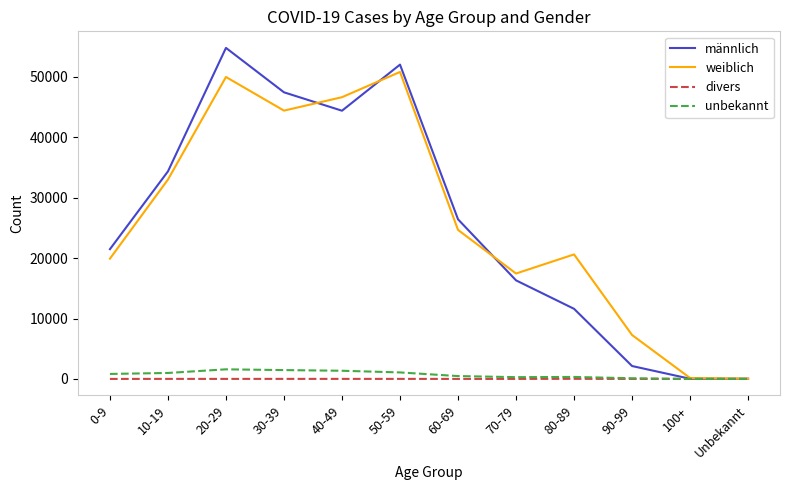

Count the number of data series in this chart.

4